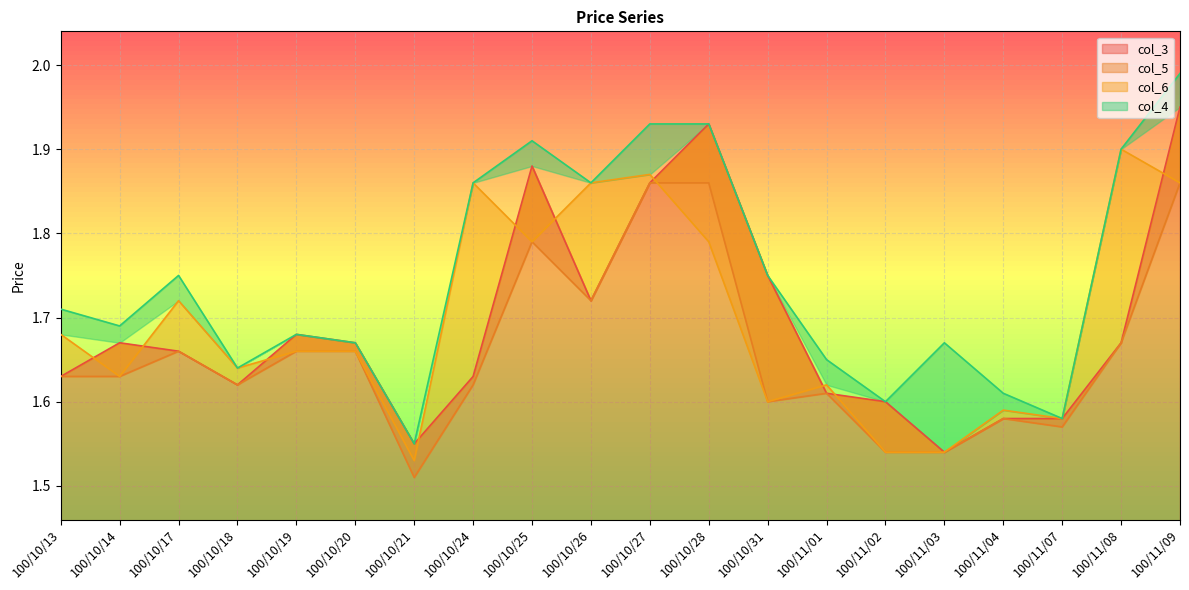

Where do col_3 and col_6 first cross each other?

100/10/13 and 100/10/14